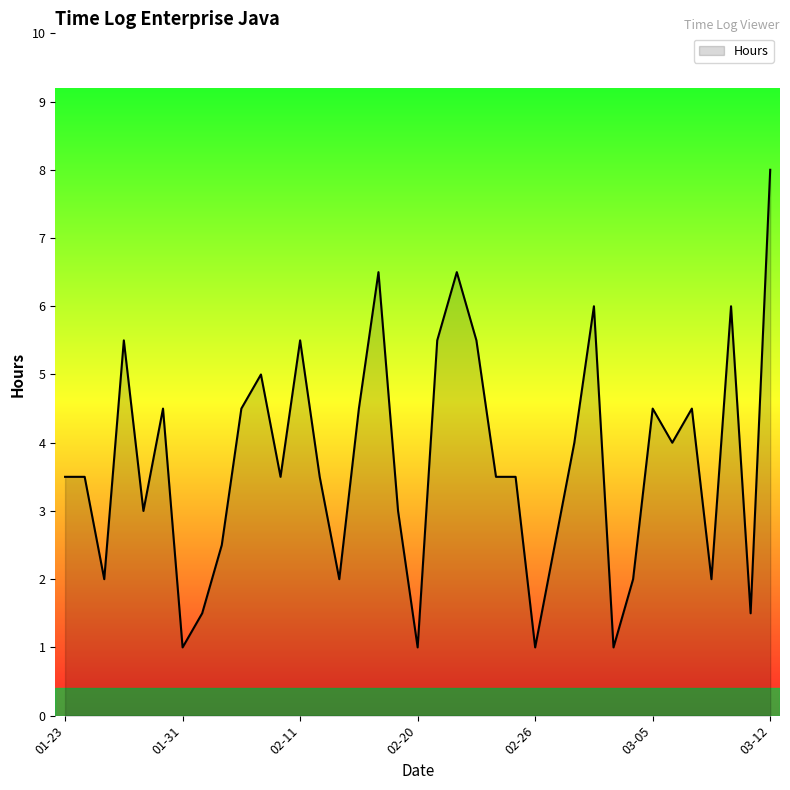

What is the maximum value shown in the chart?

8.0